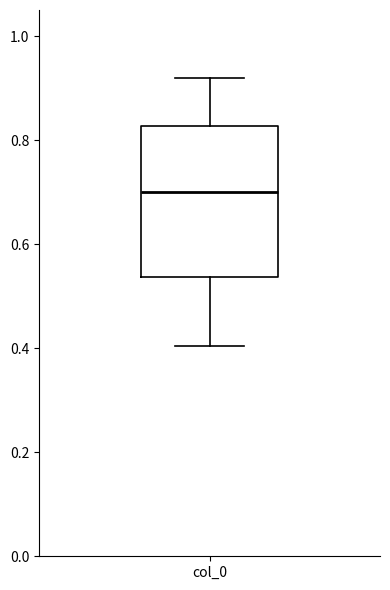

Where is the upper edge of the box for col_0 on the y-axis? The values are not printed on the chart, so give them approximately, as read against the axis.

0.82